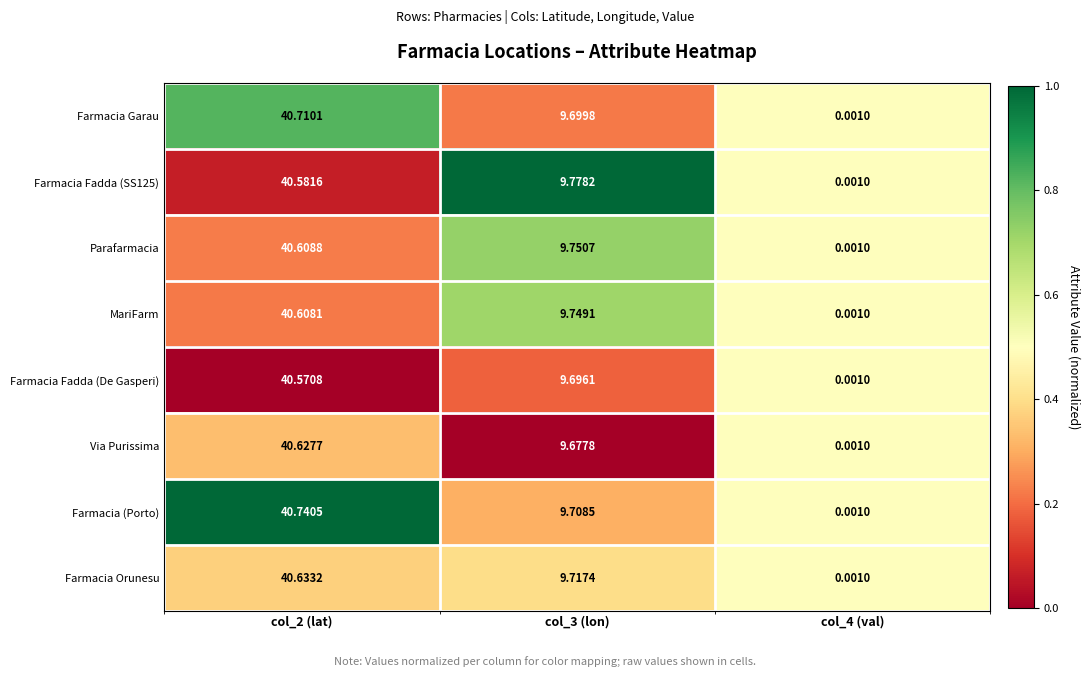

Which series has the largest range (max minus min)?

Farmacia (Porto)